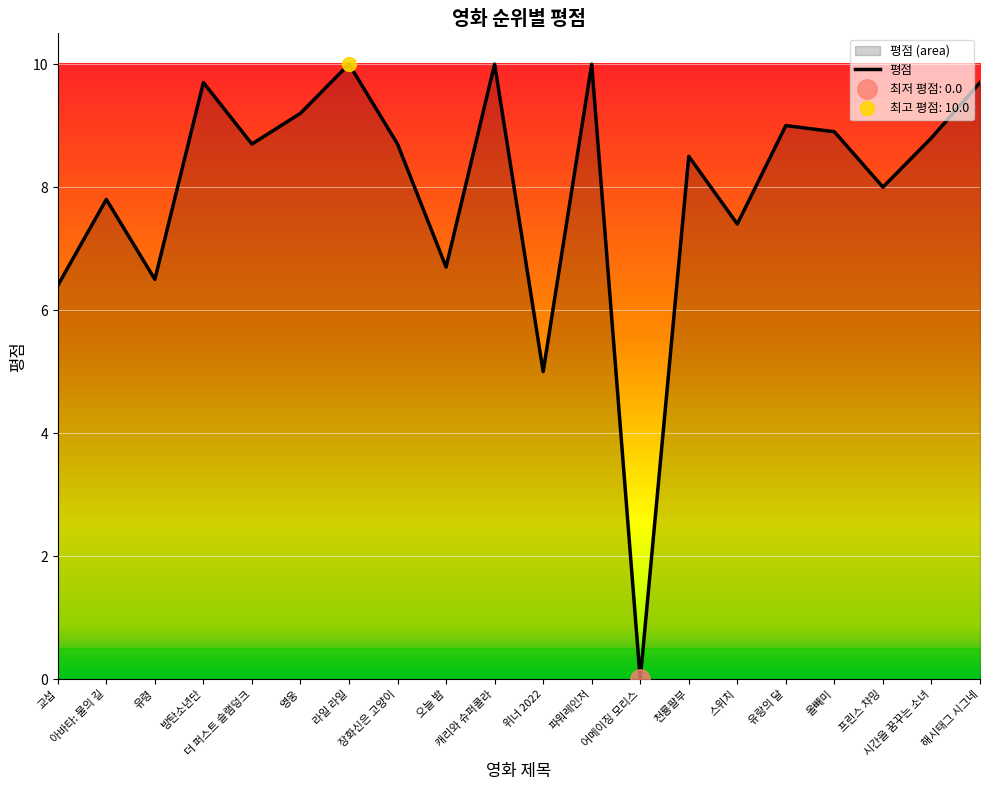

Approximately how many times larger is the value at 방탄소년단 compared to 올빼미?

1.1